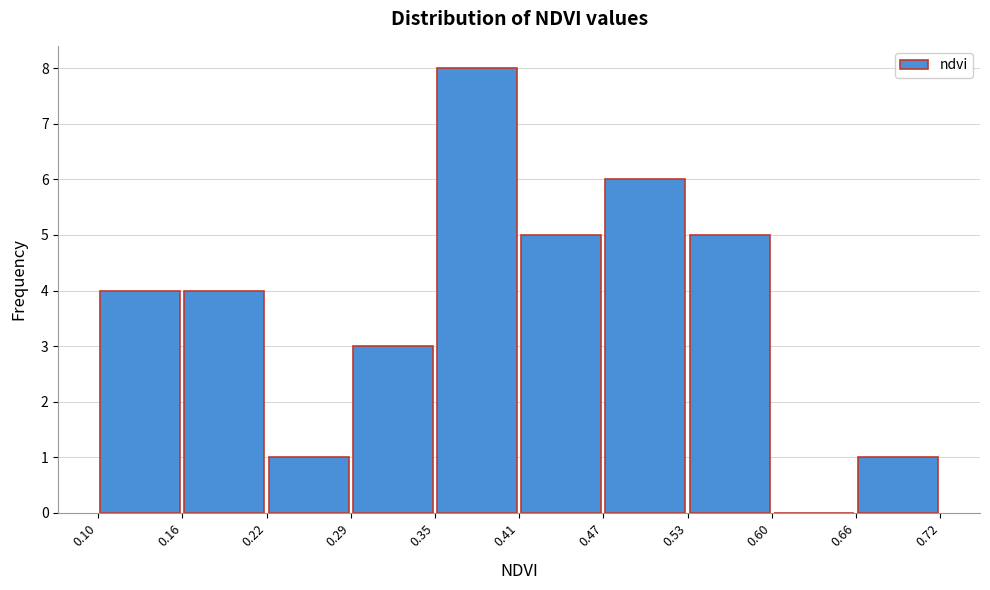

Reading left to right, transcribe this chart: for each bar, give the range it covers on the x-axis and its height. The values are not printed on the chart, so give them approximately, as read against the axis.

0.10 to 0.16: 4
0.16 to 0.22: 4
0.22 to 0.29: 1
0.29 to 0.35: 3
0.35 to 0.41: 8
0.41 to 0.47: 5
0.47 to 0.53: 6
0.53 to 0.60: 5
0.60 to 0.66: 0
0.66 to 0.72: 1